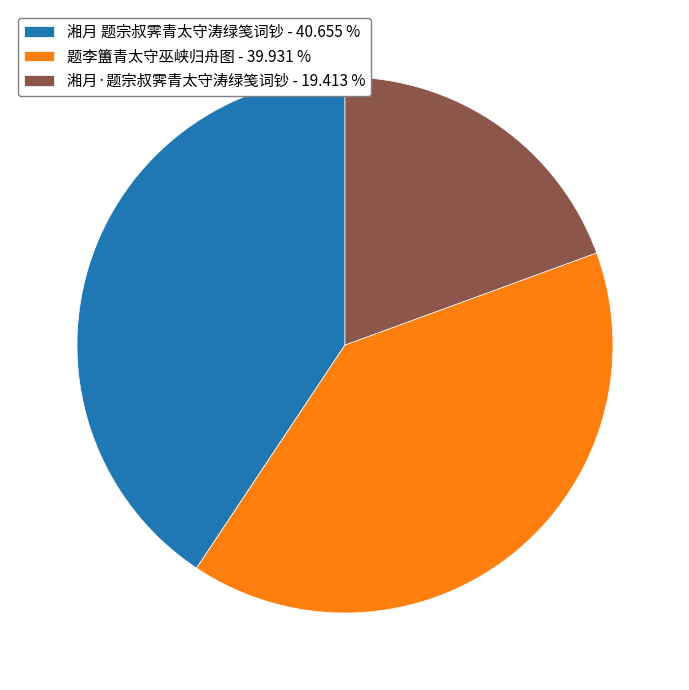

How many segments does this pie chart have?

3